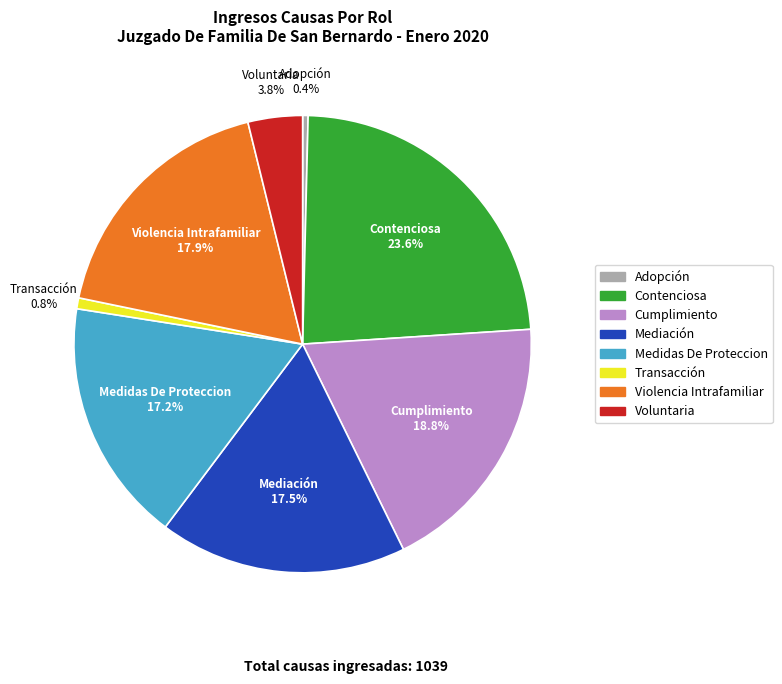

Which slice is the largest?

Contenciosa